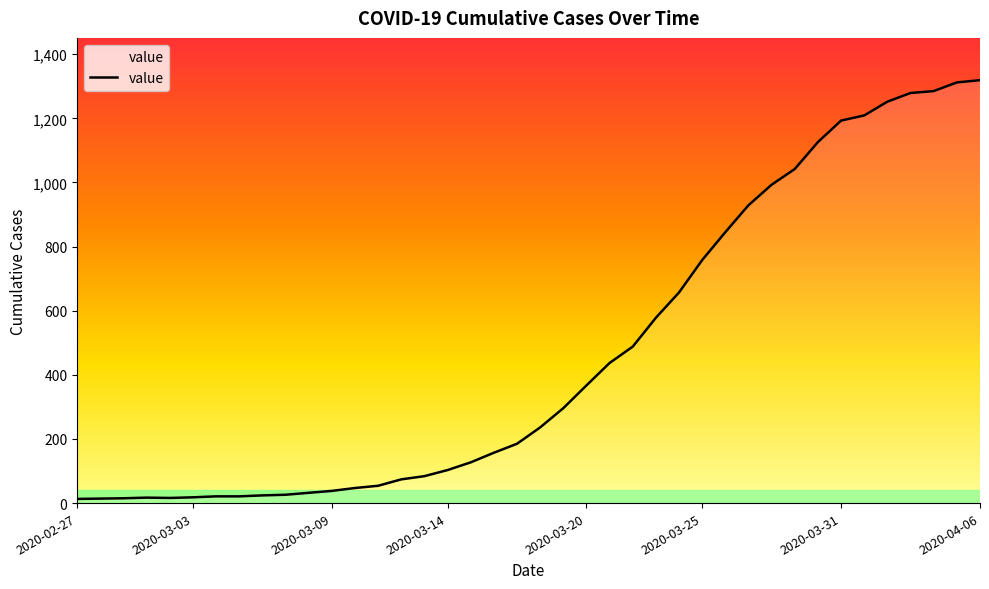

How many lines are shown in the chart?

1